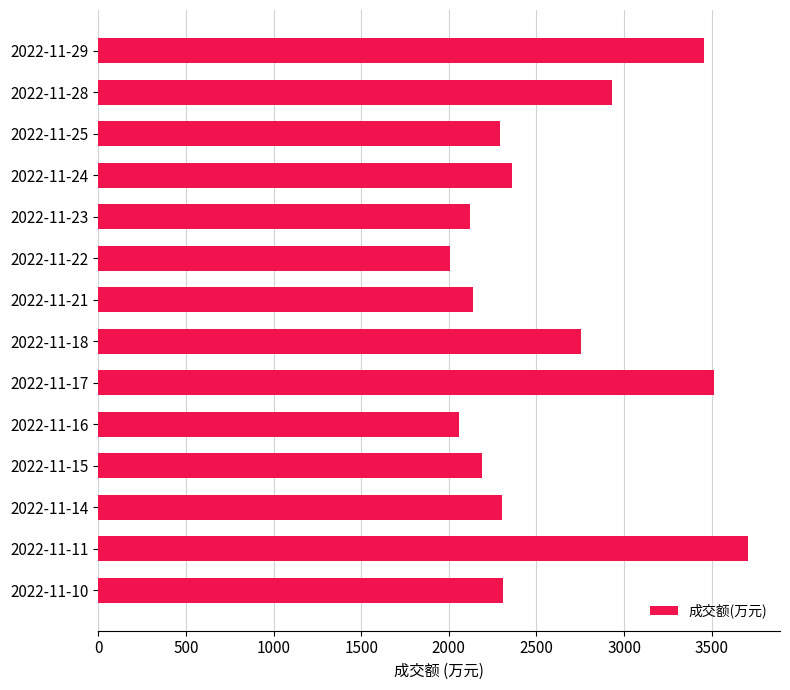

The value at 2022-11-10 is 3719. True or false?

False